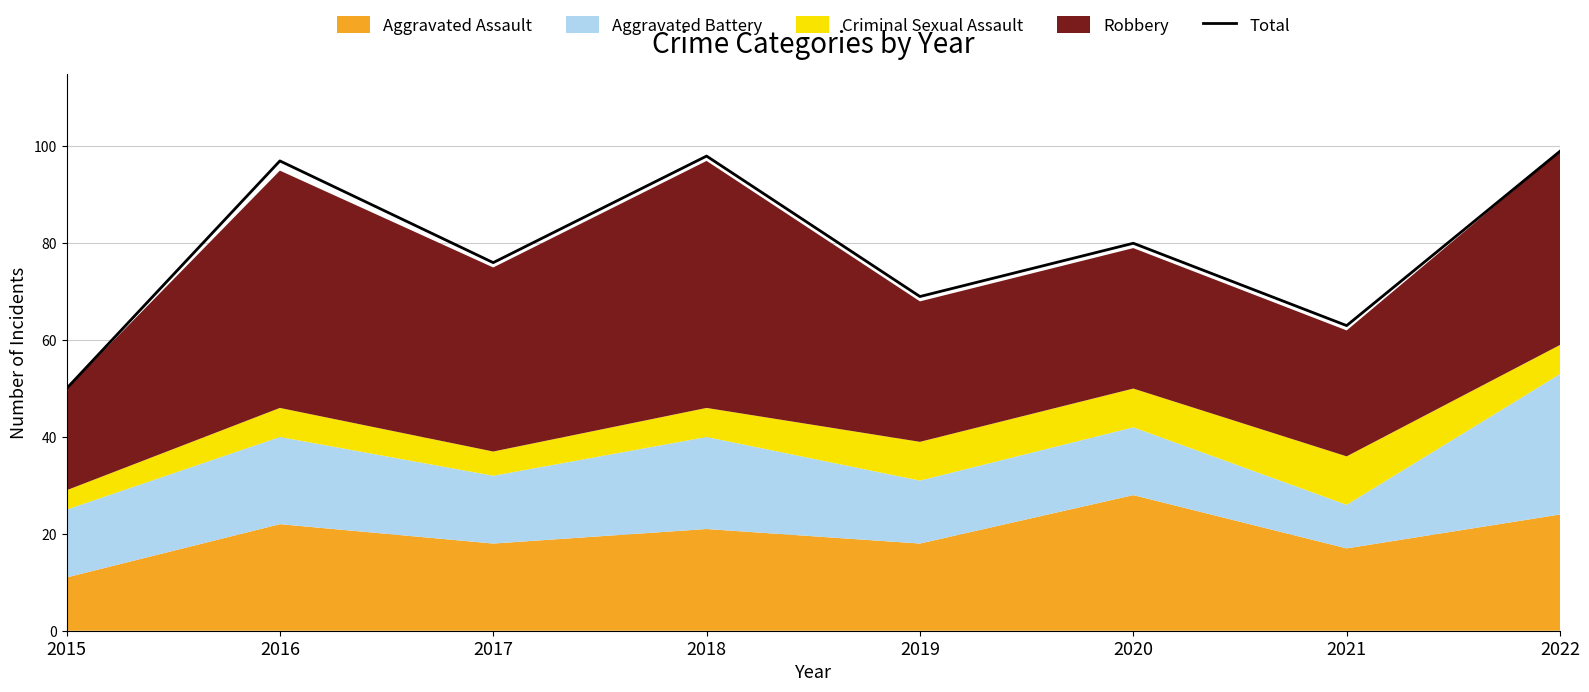

True or false: the data has more than 0 interior local peaks.

True